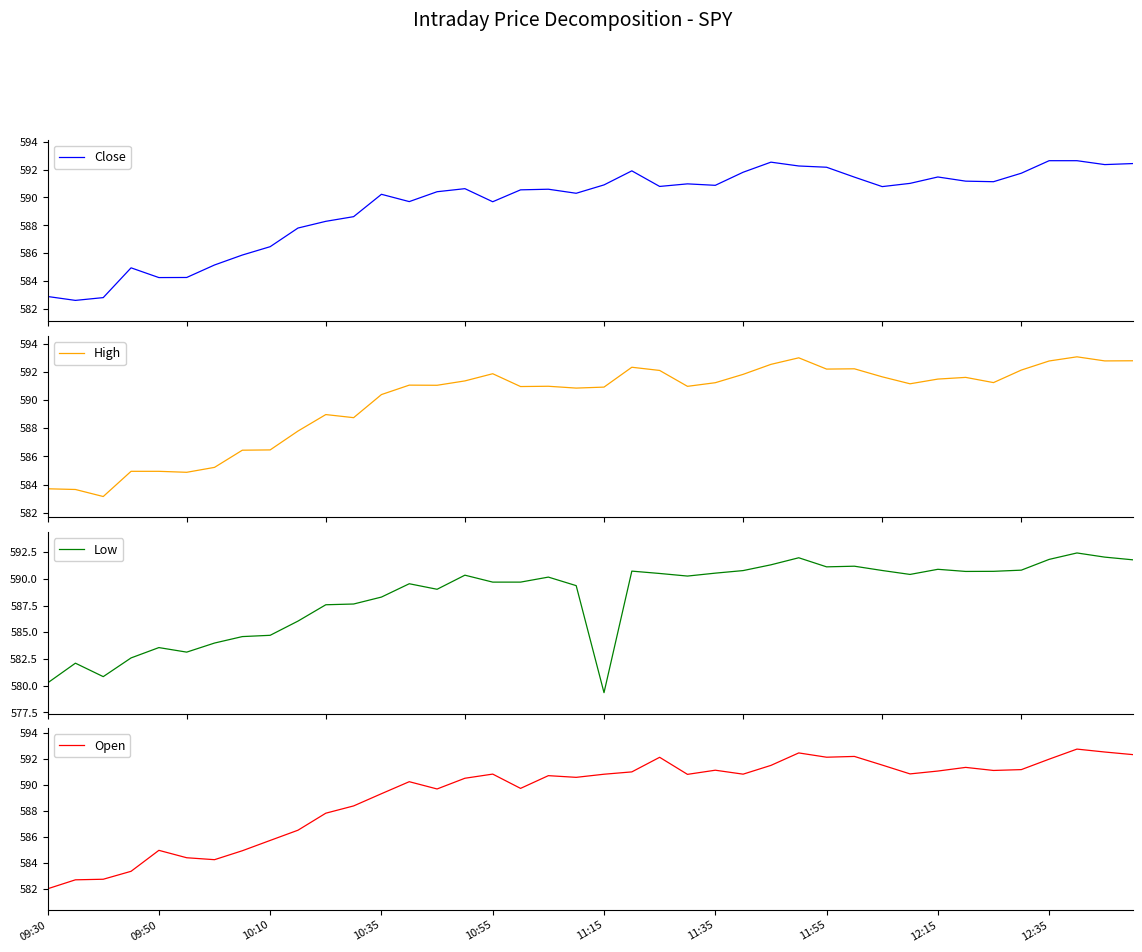

True or false: Low has a value of 934.7 at 09:30.

False